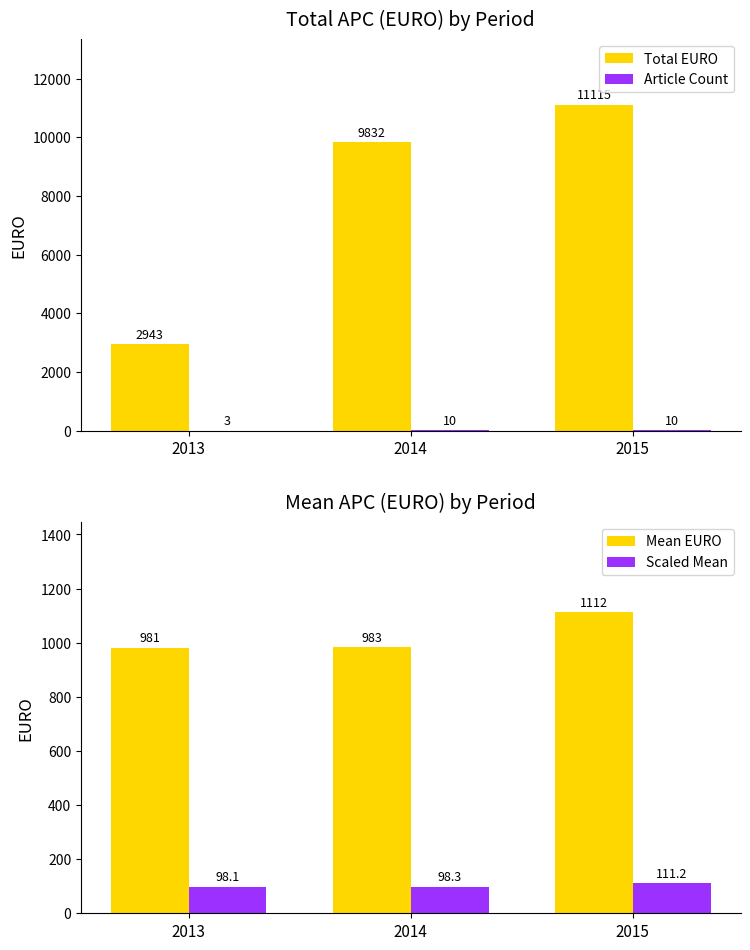

List the series in order of their peak value, highest first.

Total EURO, Mean EURO, Scaled Mean, Article Count